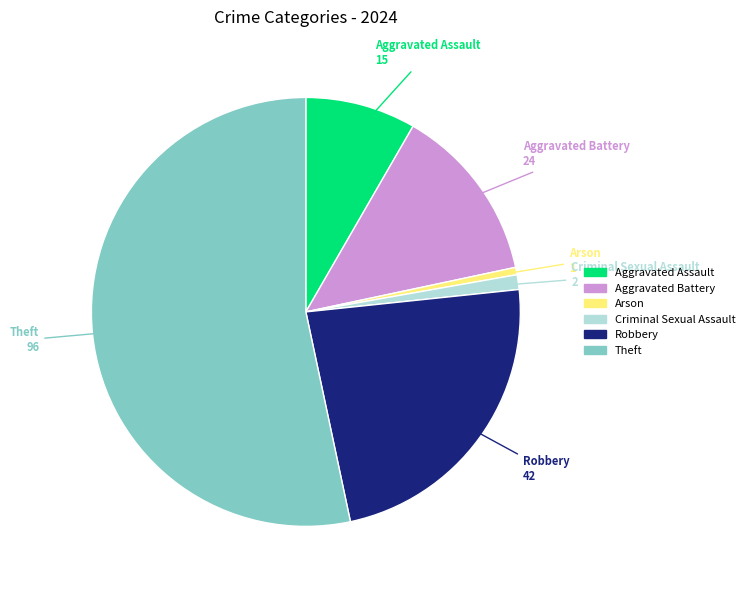

Which category has the smallest portion of the pie?

Arson